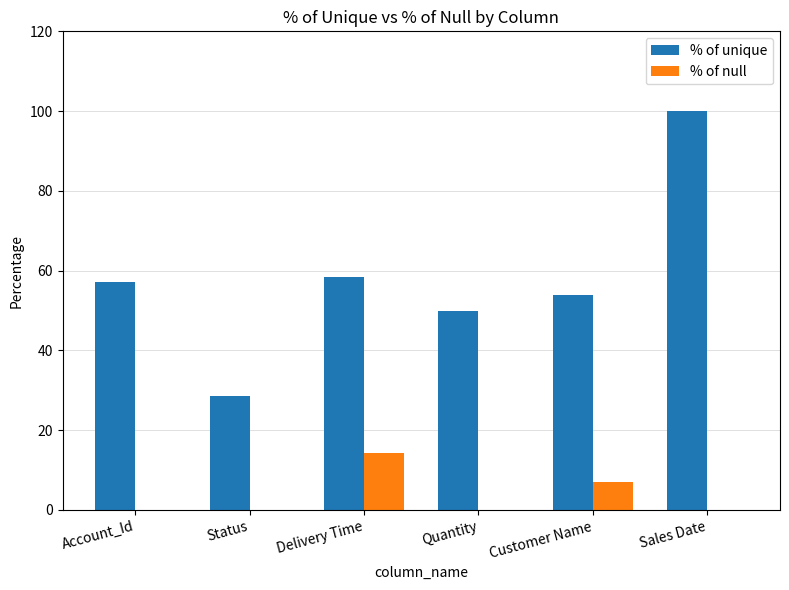

Where is % of null nearest to the value 7?

Customer Name